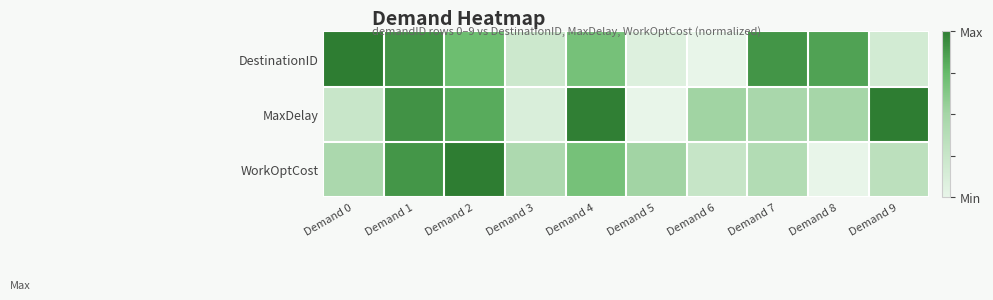

At how many categories does at least one series exceed 0?

10